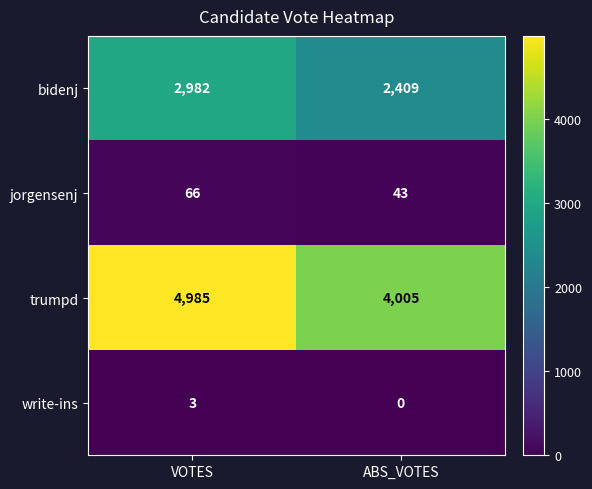

How many distinct data groups are displayed?

4